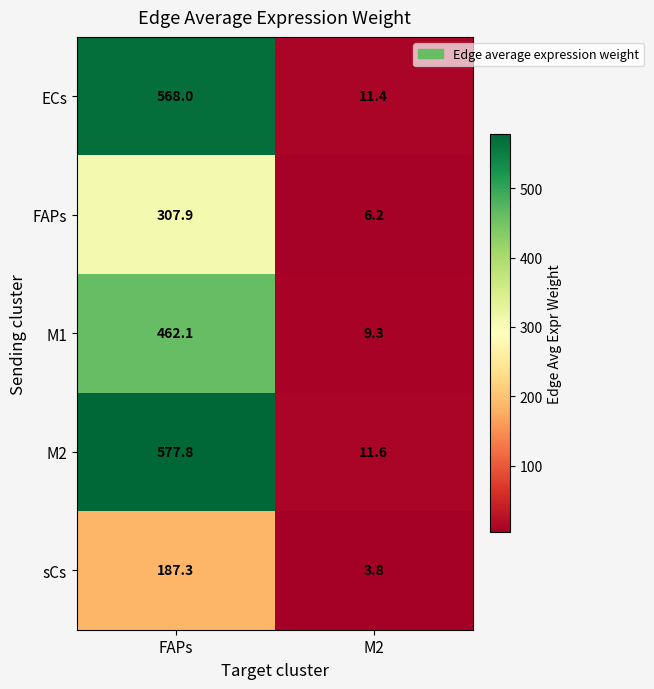

Reading left to right, extract all data points from this chart.

ECs: 568.0	11.4
FAPs: 307.9	6.2
M1: 462.1	9.3
M2: 577.8	11.6
sCs: 187.3	3.8